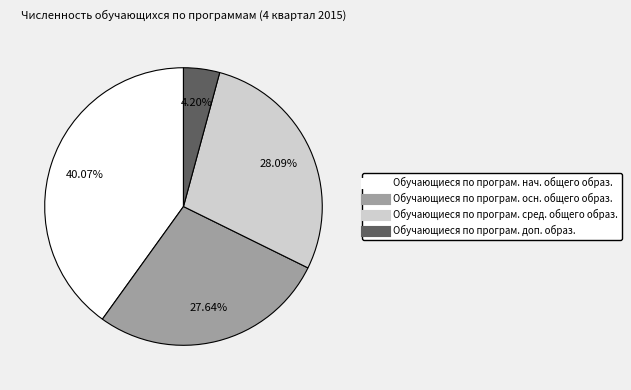

To the nearest percent, what is the average slice percentage?

25%